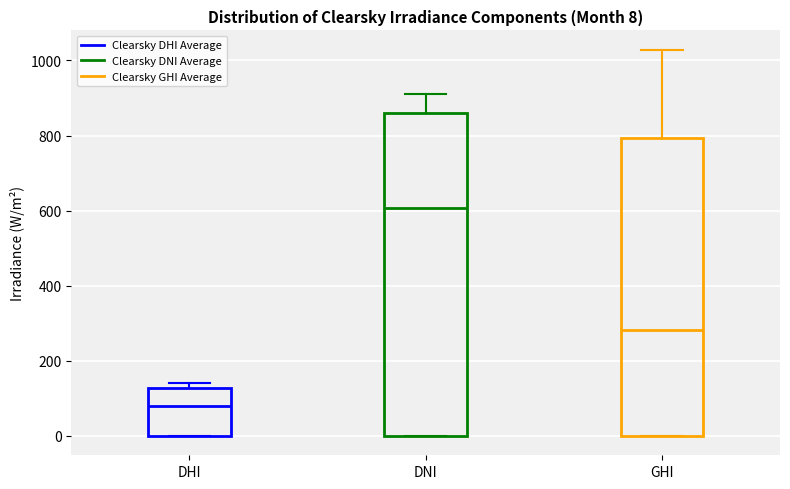

Which box is the tallest, from its lower edge to its upper edge?

DNI